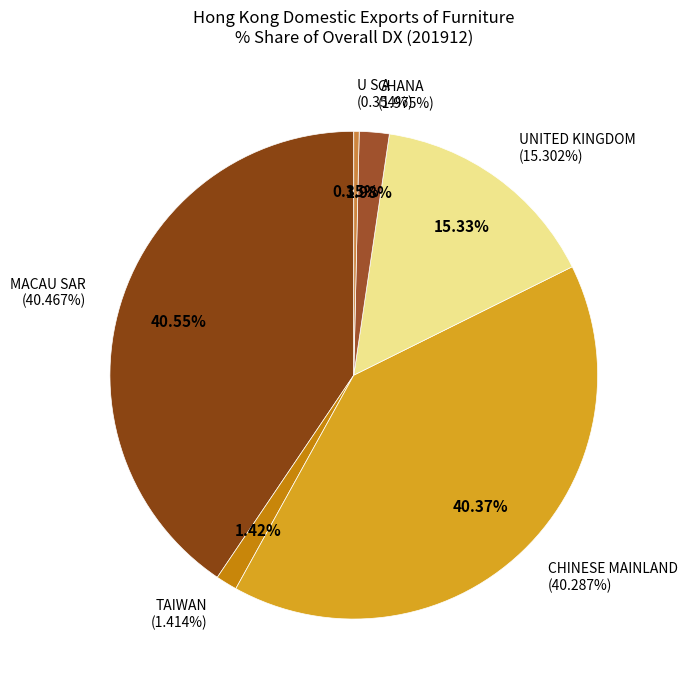

Is CHINESE MAINLAND the majority of the pie?

No